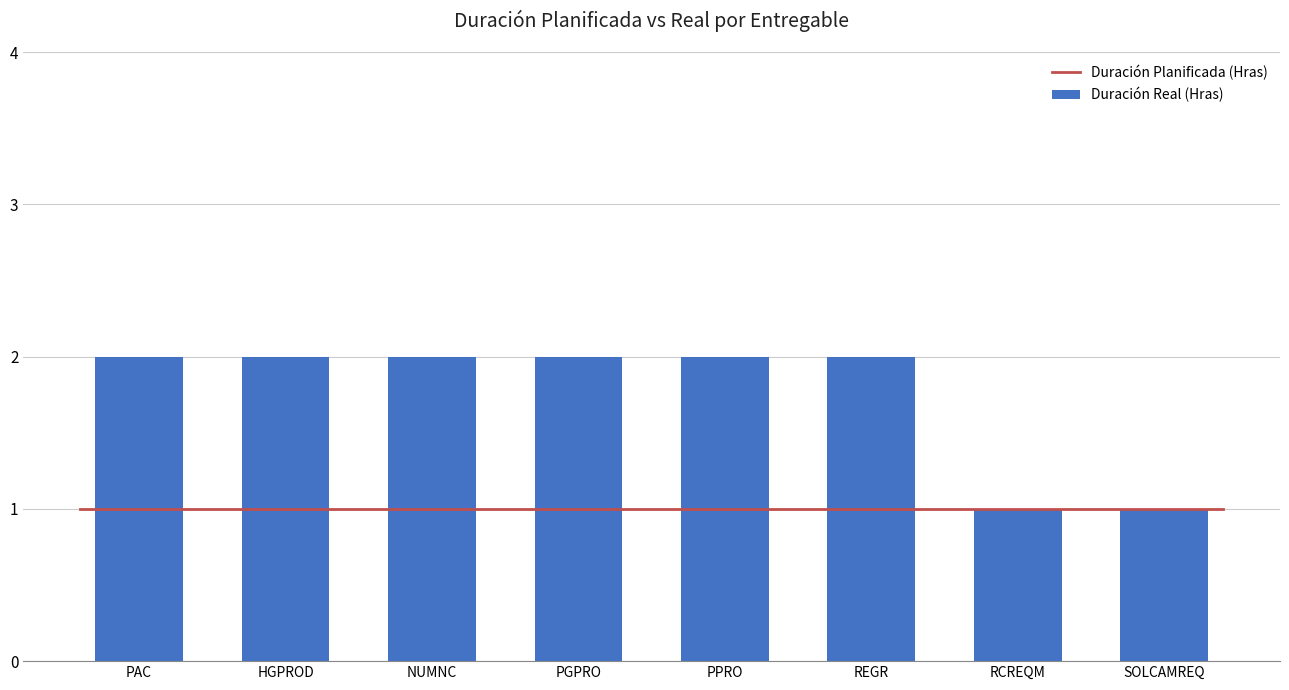

Count the number of categories in the chart.

8